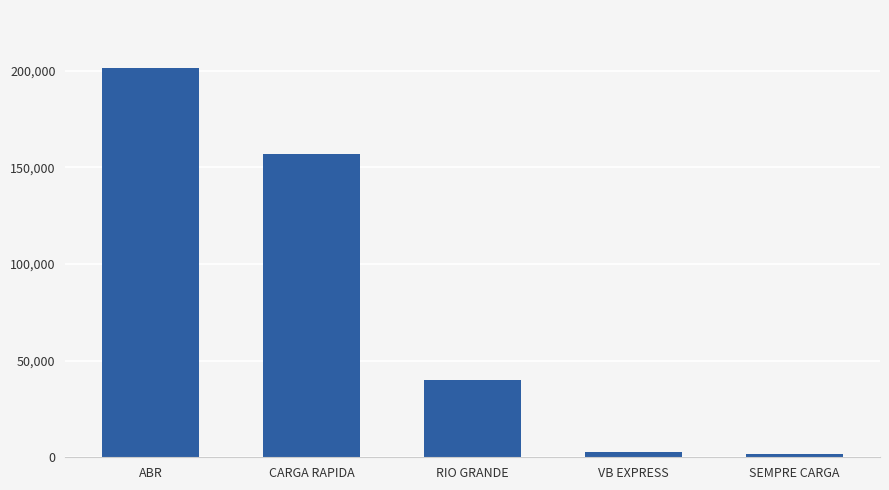

What position from the left is RIO GRANDE?

3